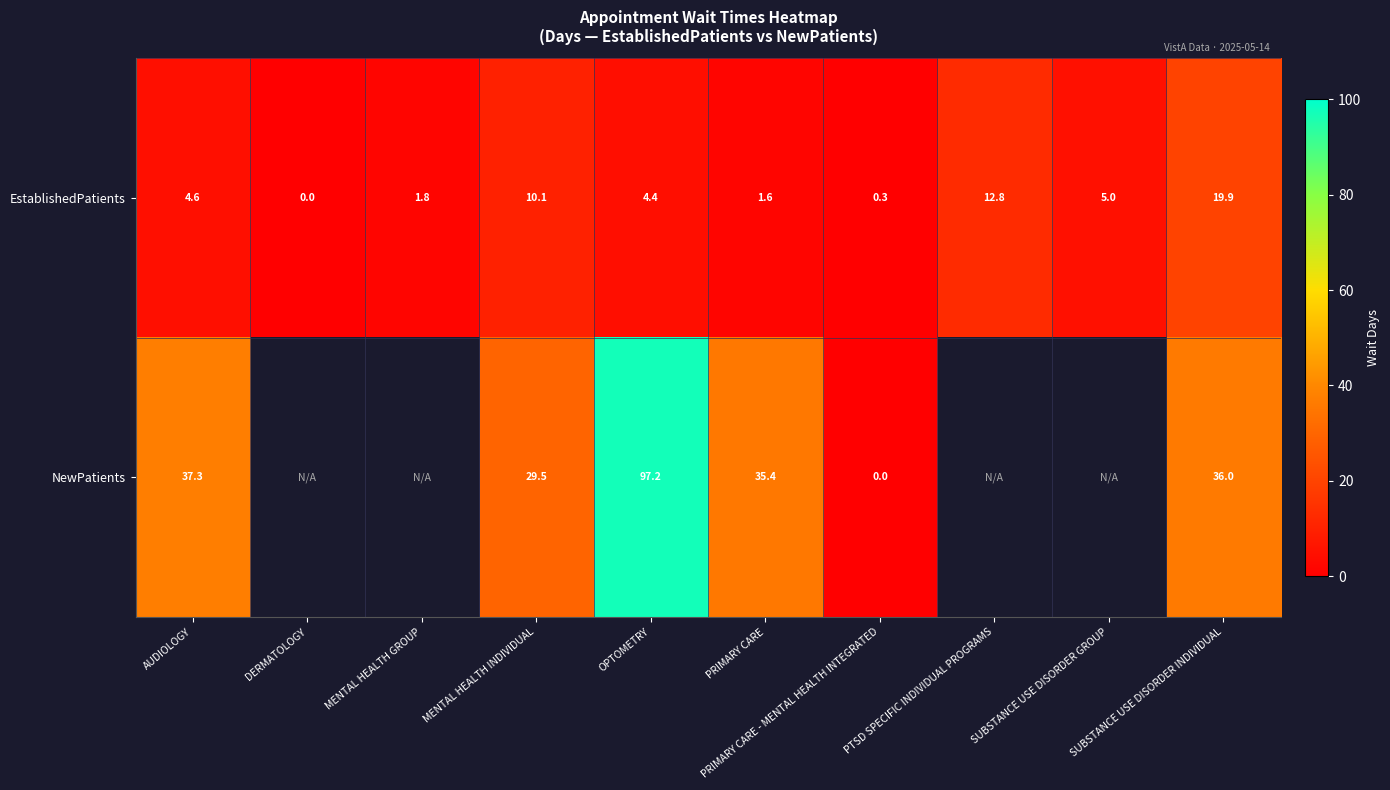

What is the difference between the highest and lowest values at SUBSTANCE USE DISORDER INDIVIDUAL?

16.1